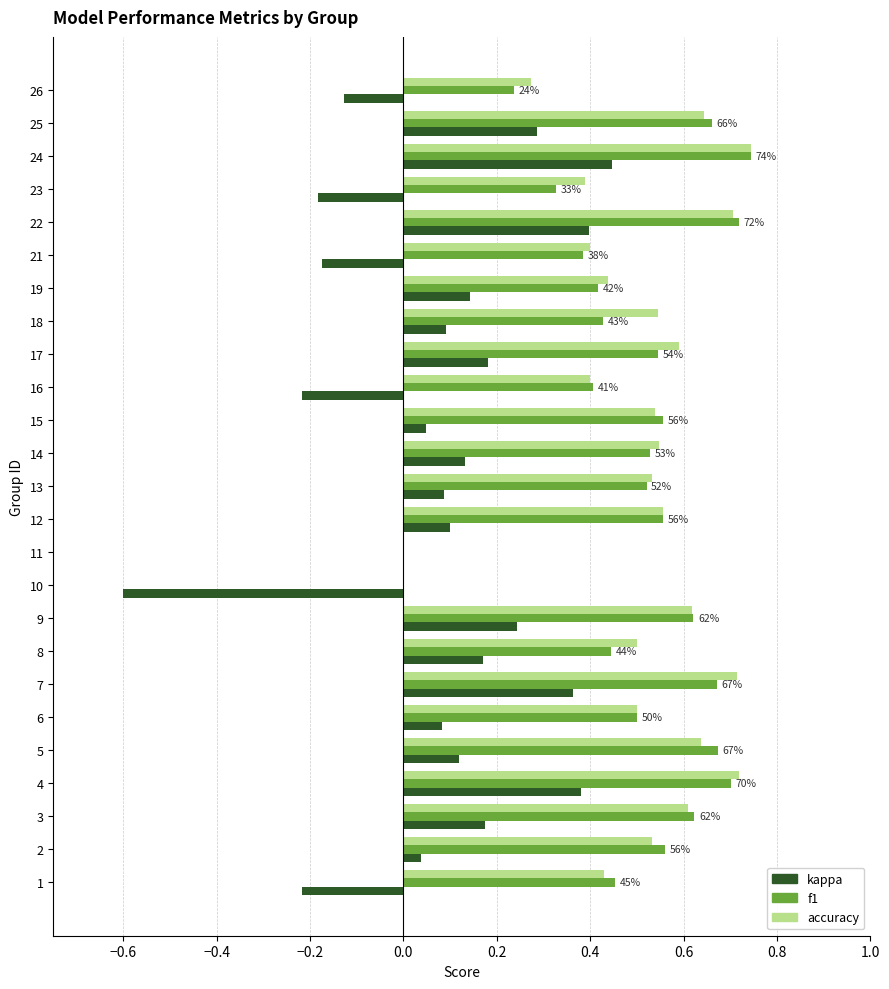

What is the sum of all accuracy values?

12.6